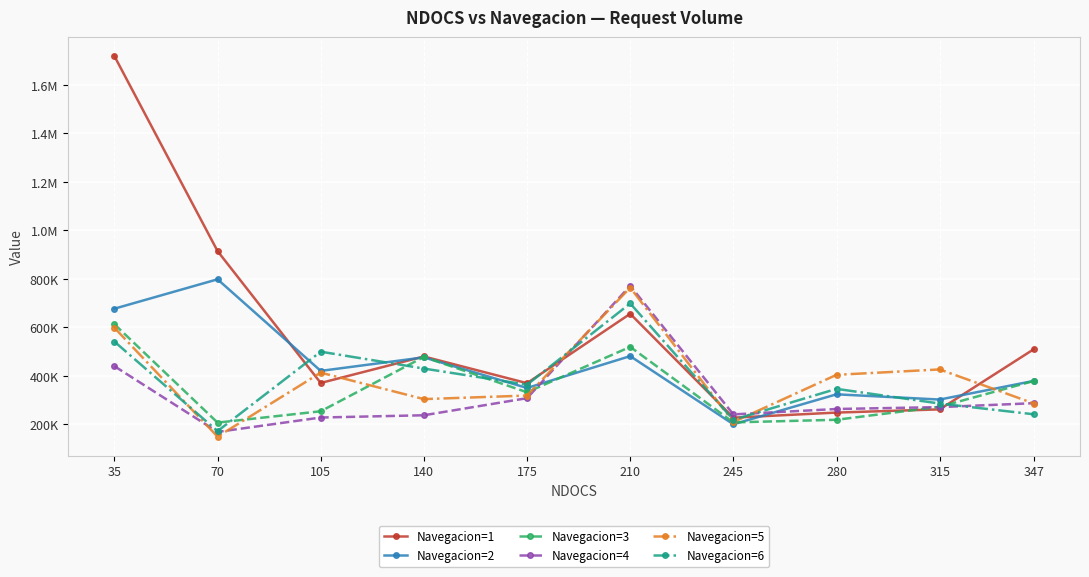

What are all the series names shown in the legend?

Navegacion=1, Navegacion=2, Navegacion=3, Navegacion=4, Navegacion=5, Navegacion=6